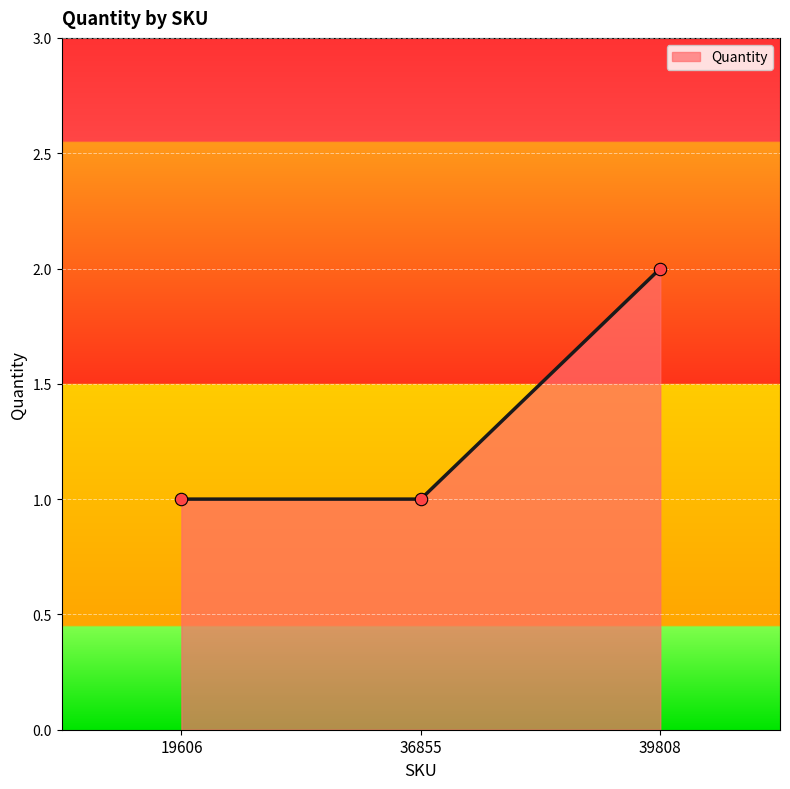

What is the ratio of the value at 19606 to the value at 36855?

1.0